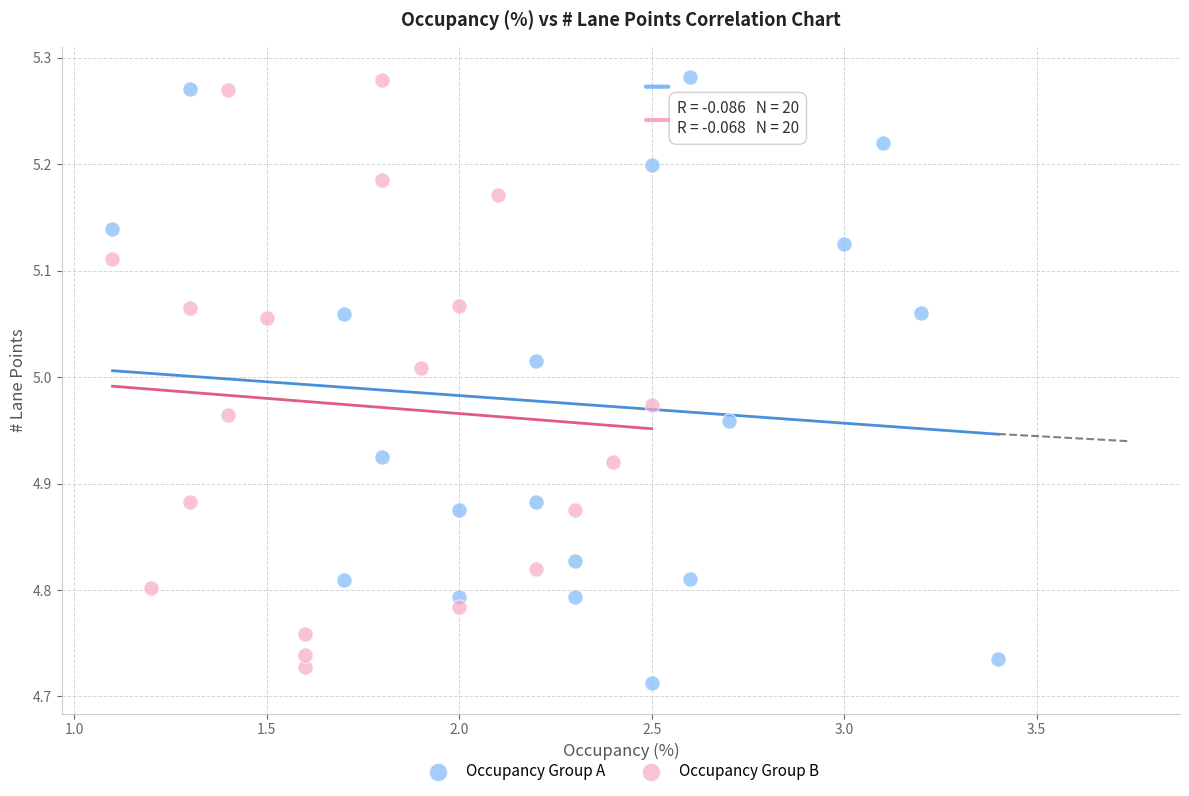

Which series has the largest Y range (max minus min)?

Occupancy Group A